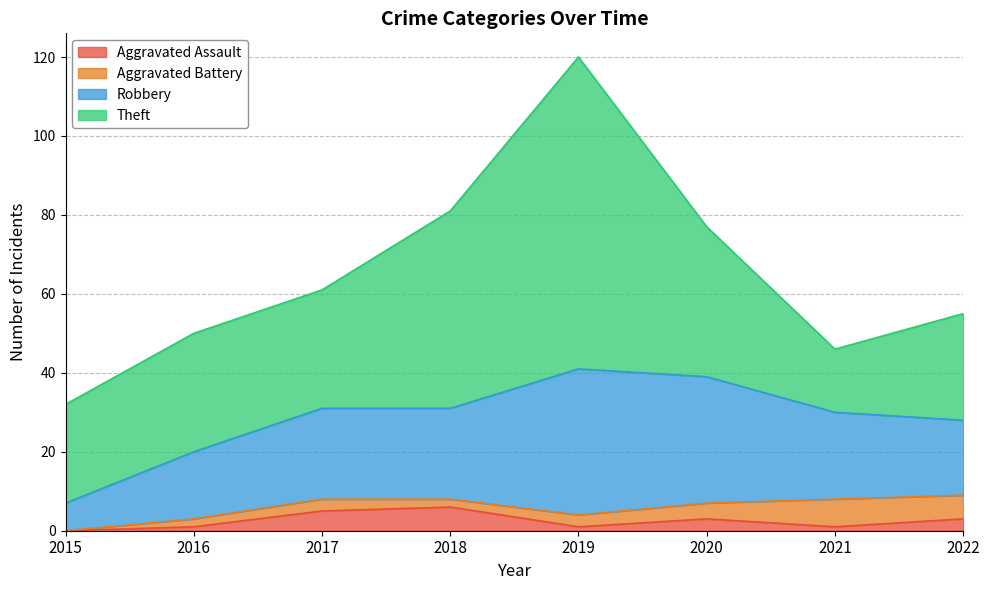

True or false: Robbery and Aggravated Assault intersect in this chart.

False